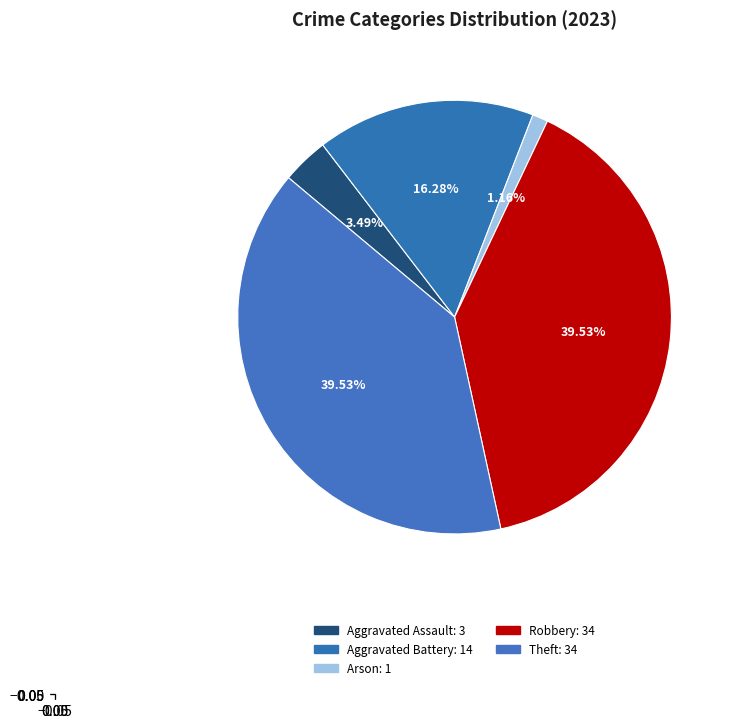

What is the largest slice in the pie chart?

Robbery